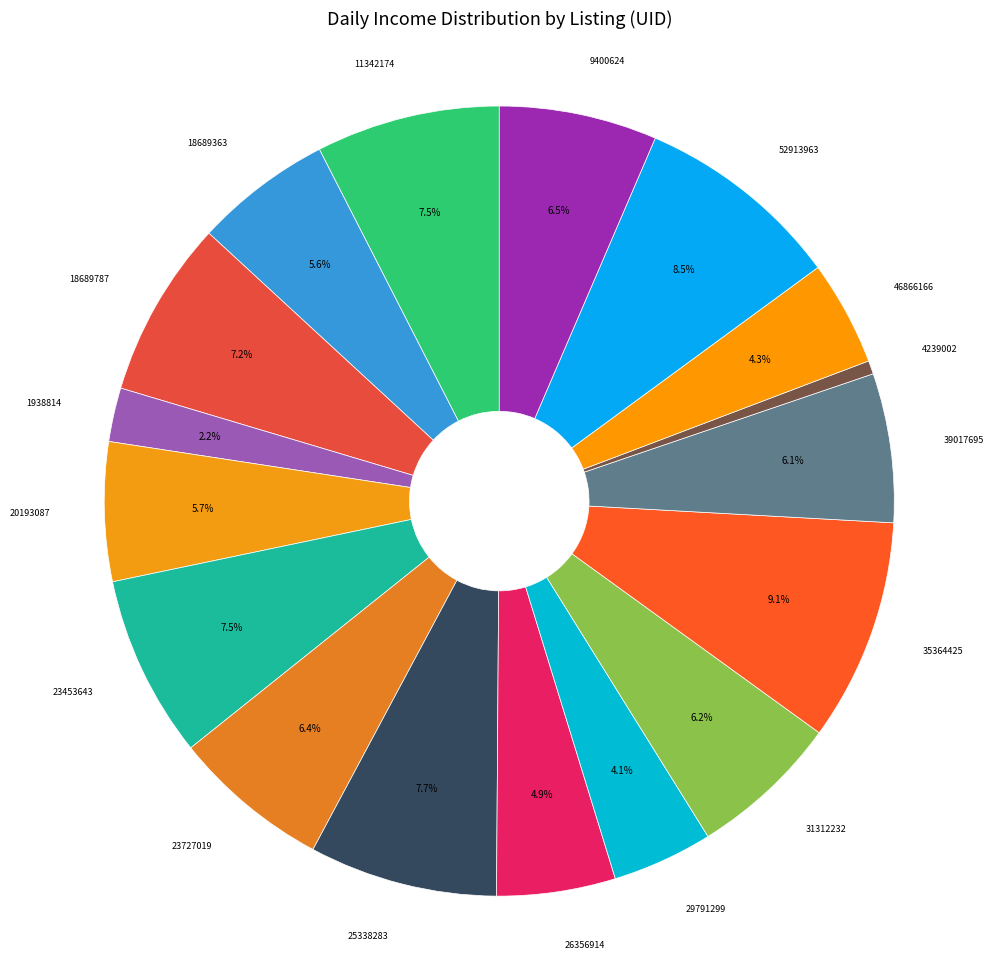

What is the ratio of the value at 18689787 to the value at 11342174?

1.0